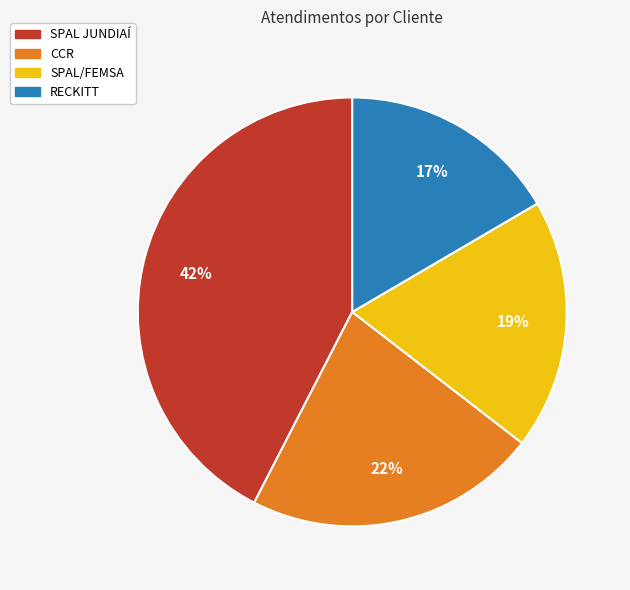

Is the sum of RECKITT and SPAL/FEMSA greater than half?

No